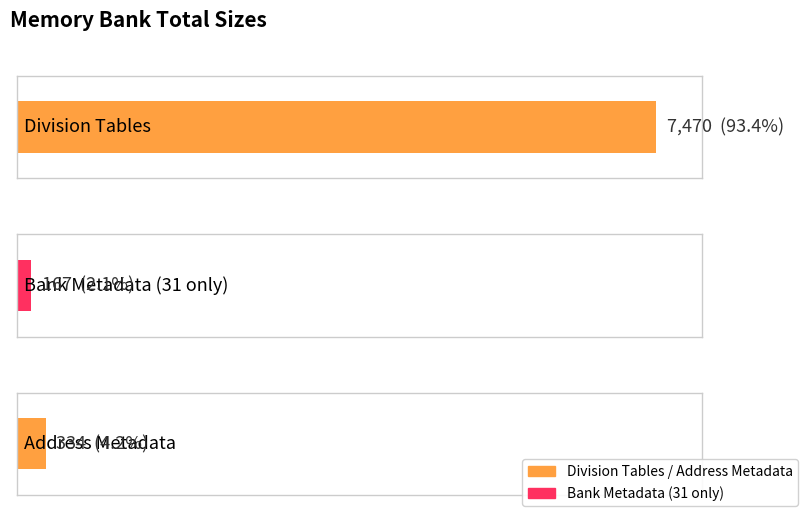

What is the difference between the values at Division Tables and Bank Metadata (31 only)?

7303